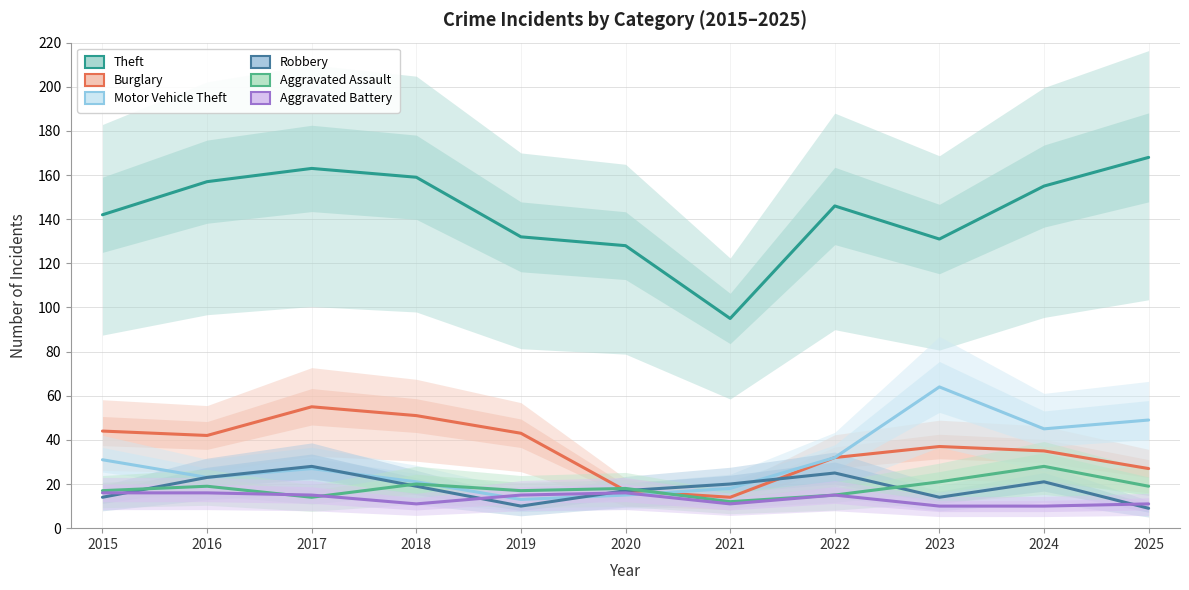

Is this an area chart (filled region under the line)?

No